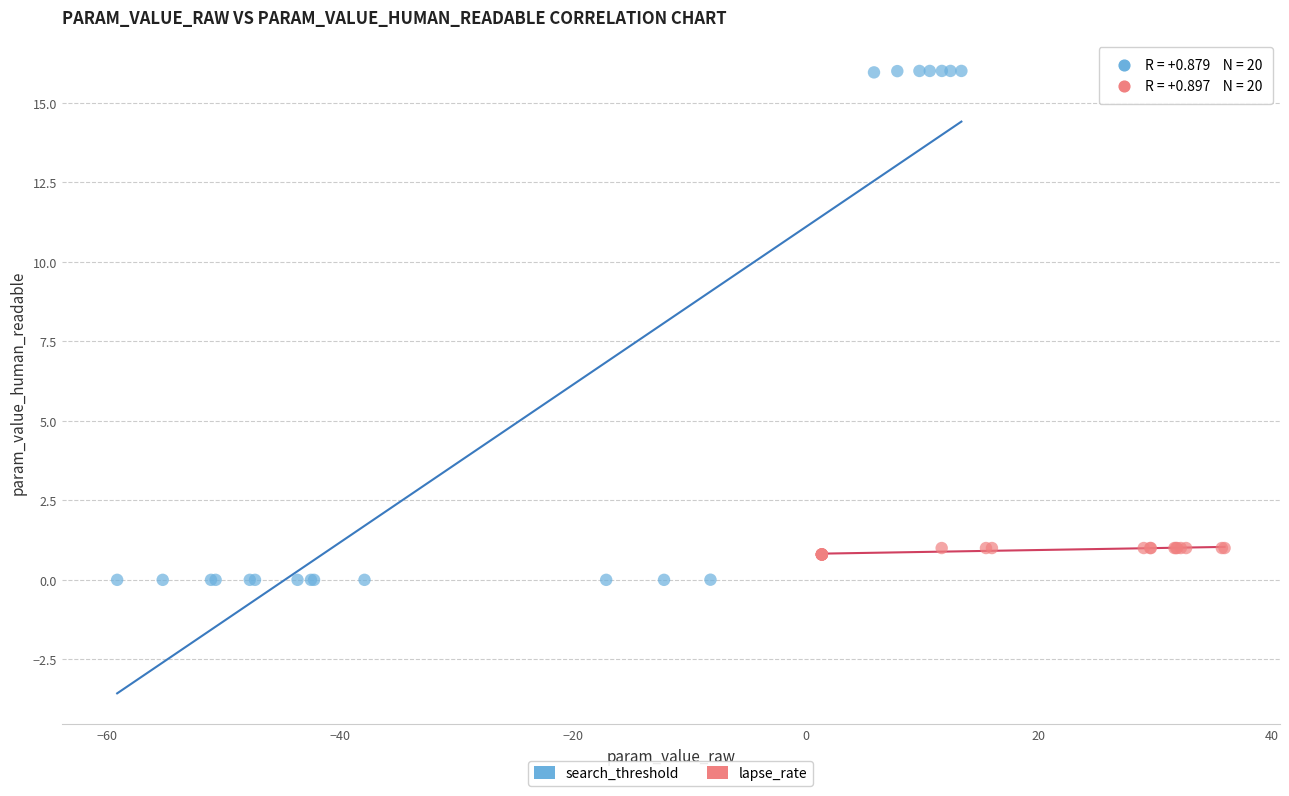

Which series reaches the maximum Y coordinate?

search_threshold